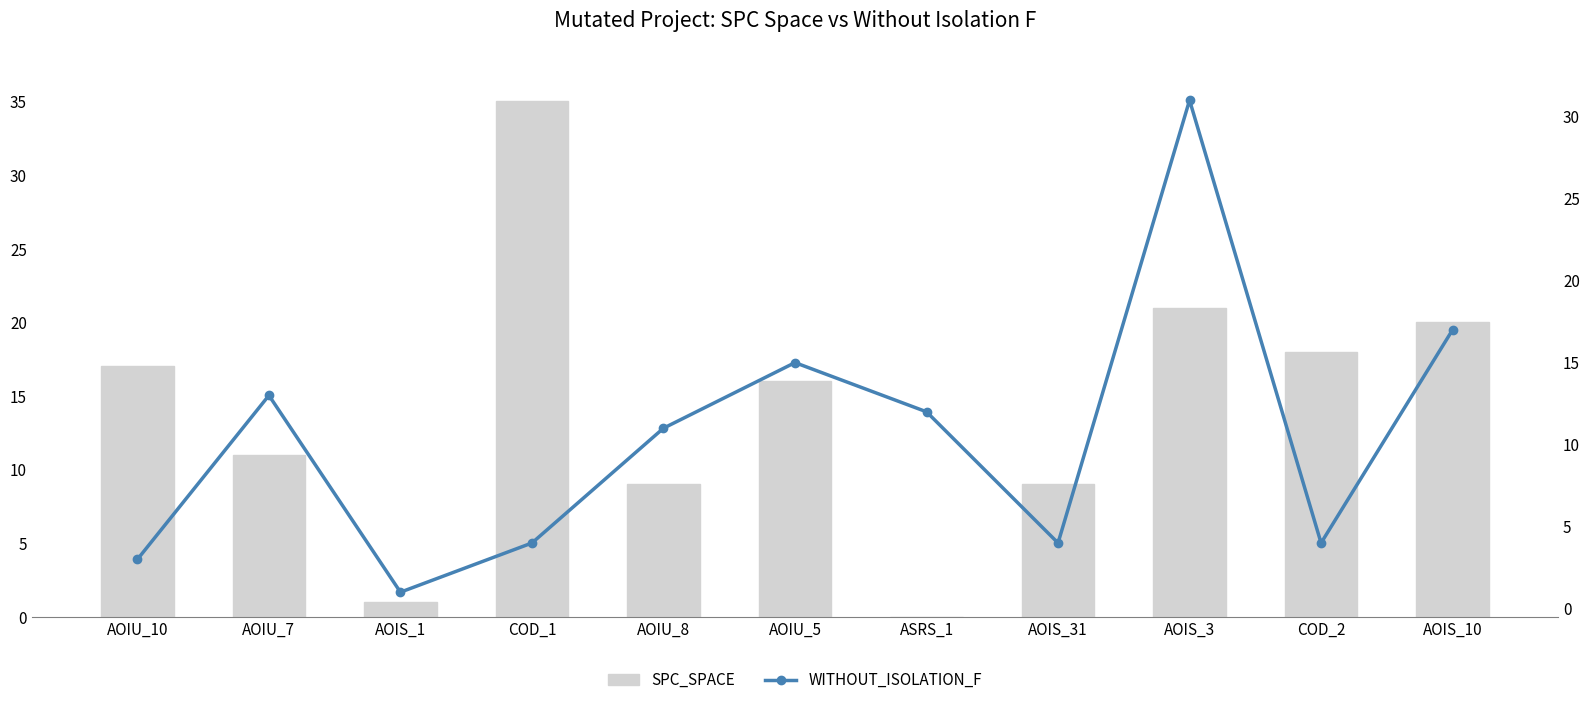

Where does the WITHOUT_ISOLATION_F series first go above 11?

AOIU_7